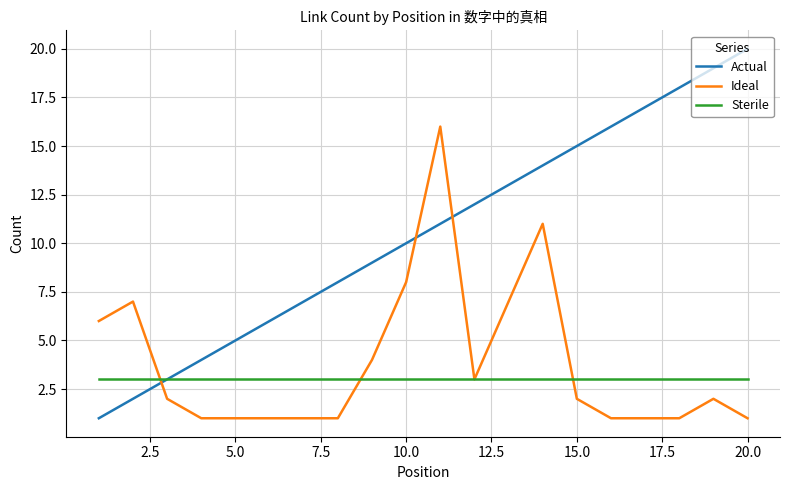

What is the sum of all Actual values?

210